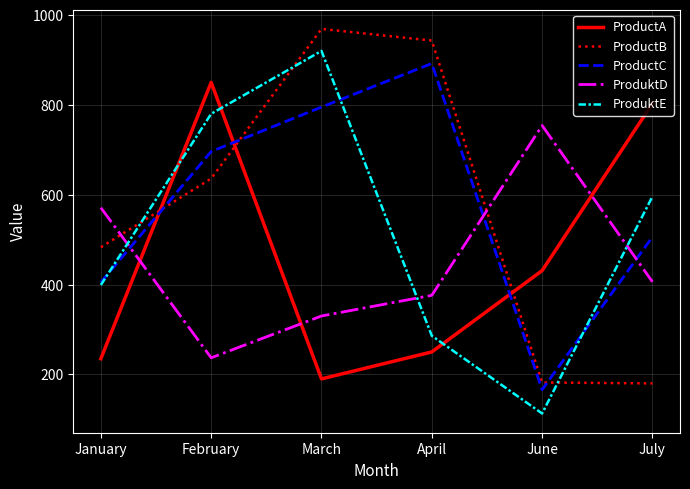

What is the sum of the ProduktD values at January and March?

901